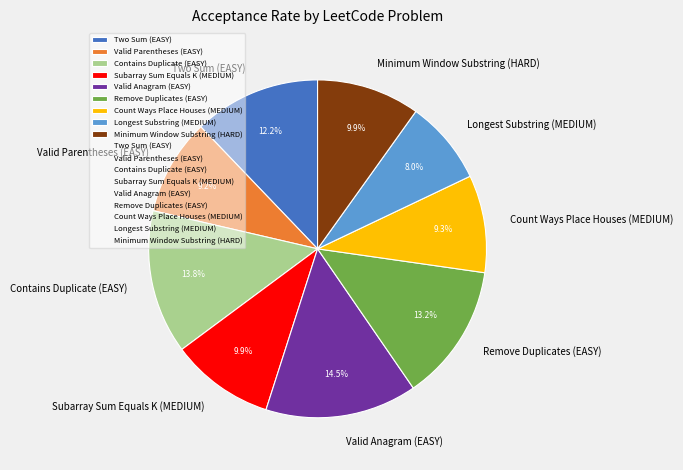

True or false: Longest Substring (MEDIUM) accounts for 1% of the total.

False